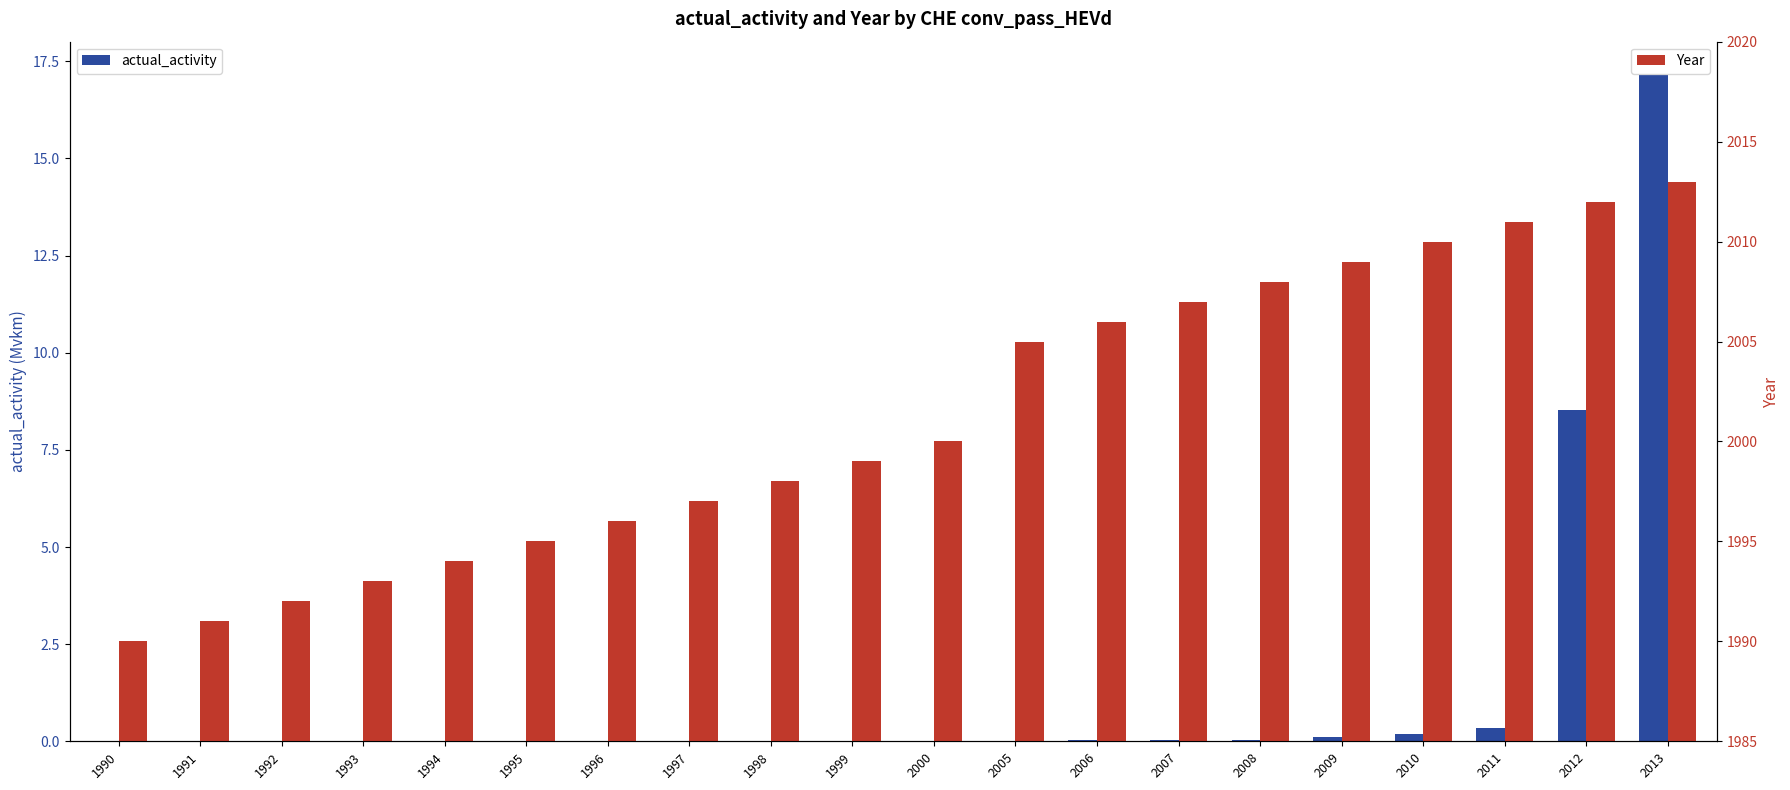

List the series in order of their peak value, highest first.

Year, actual_activity